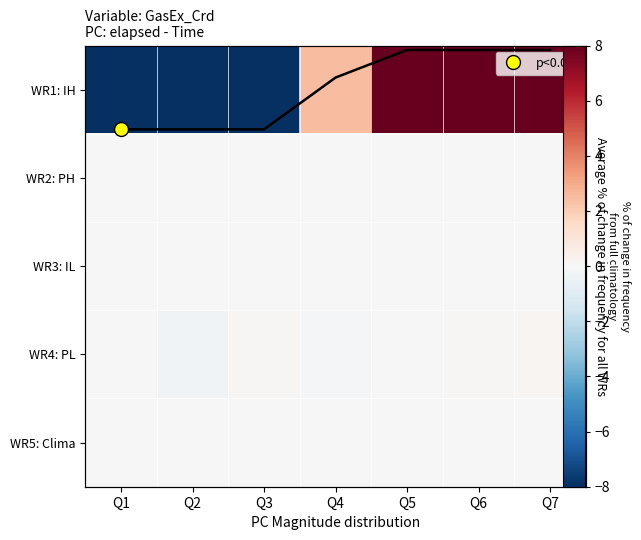

What is the difference between the highest and lowest values at Q3?

8.1